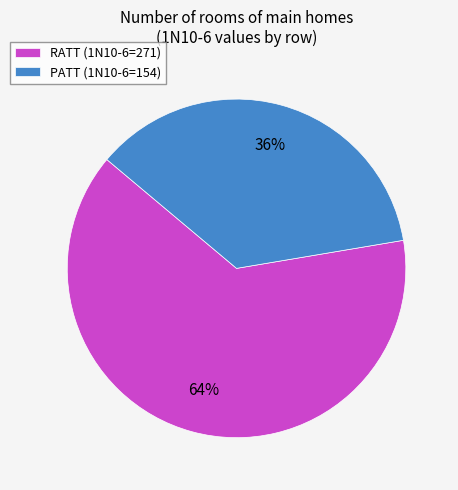

How many segments does this pie chart have?

2